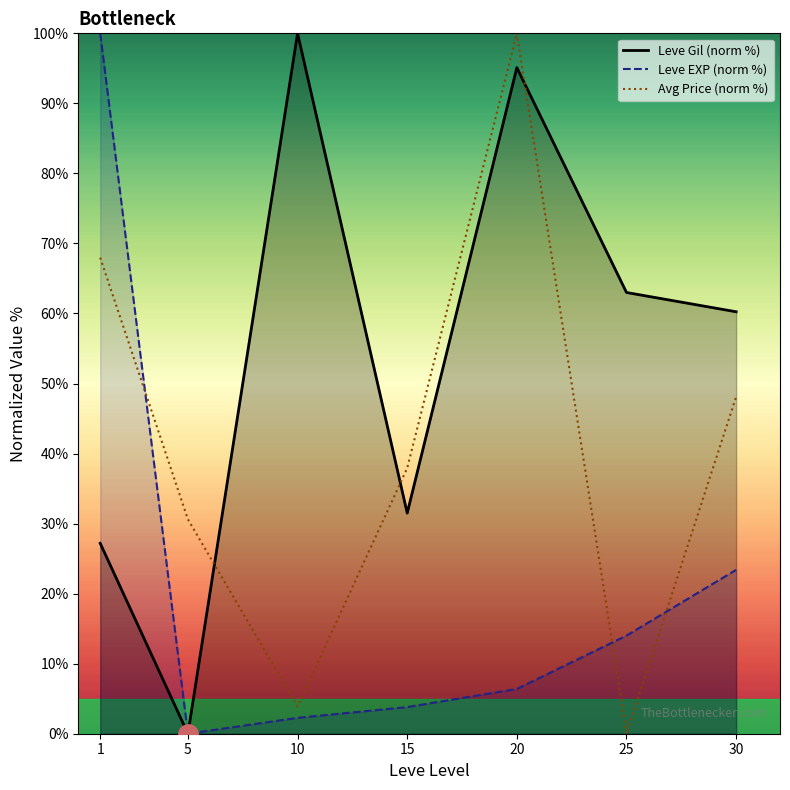

Where is Leve Gil (norm %) nearest to the value 50?

30